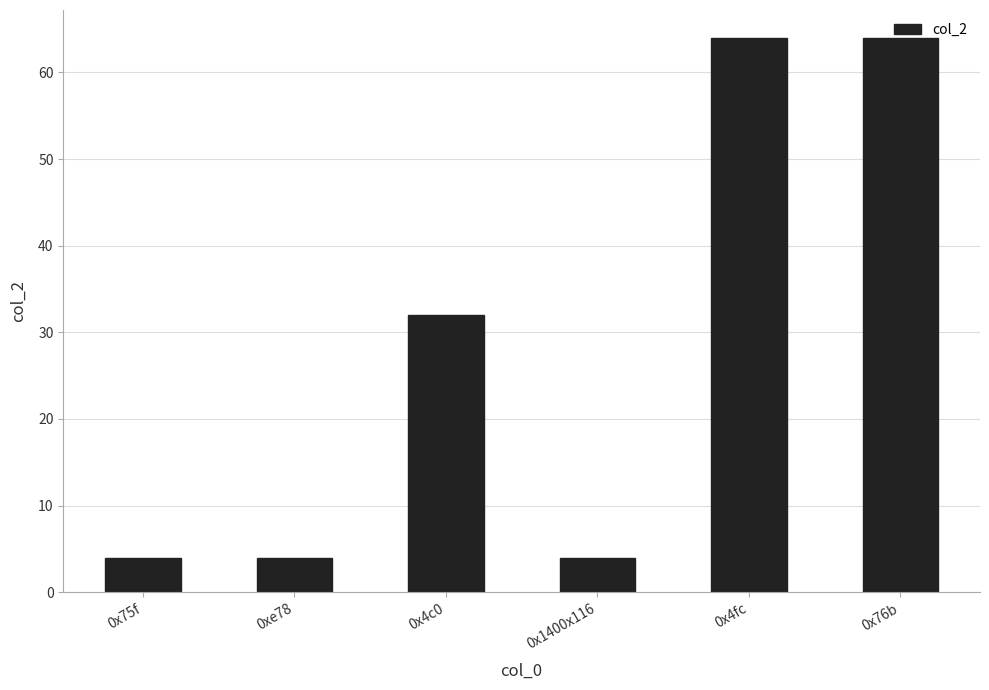

Count the values in the range 4 to 64.

6